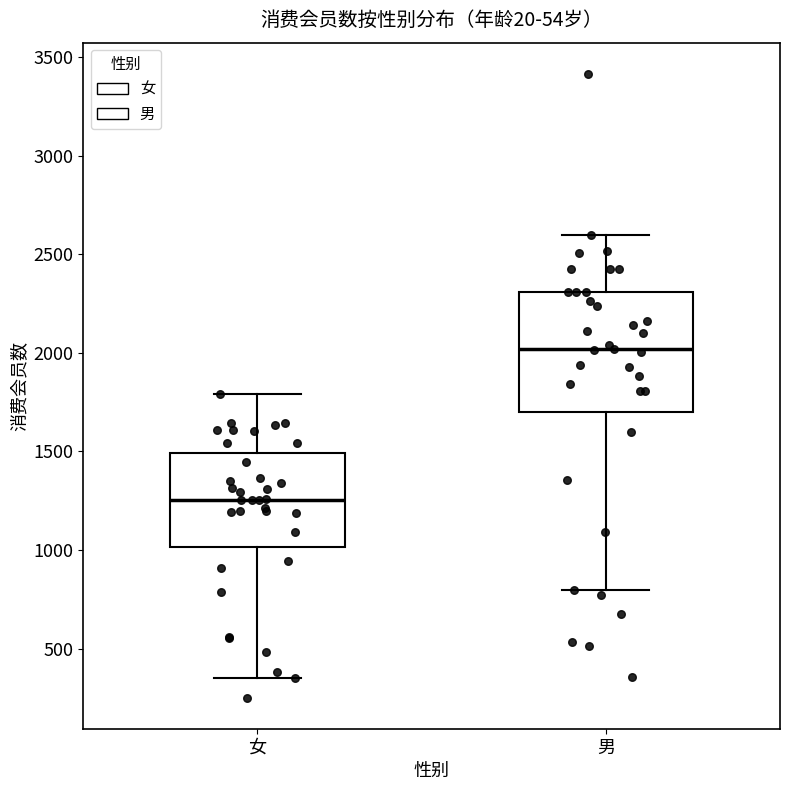

Which box's median line is the lowest?

女